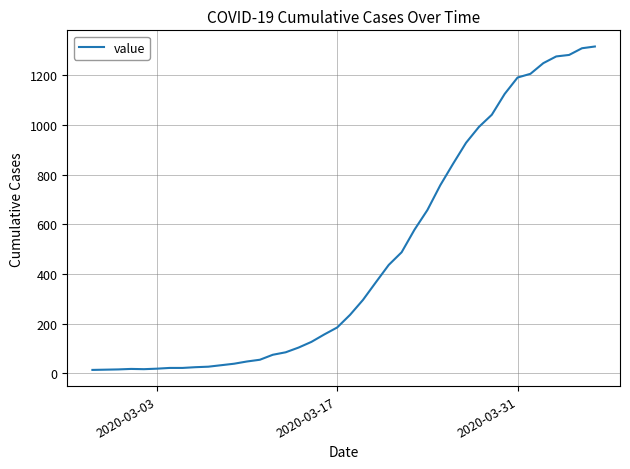

What is the maximum value shown in the chart?

1316